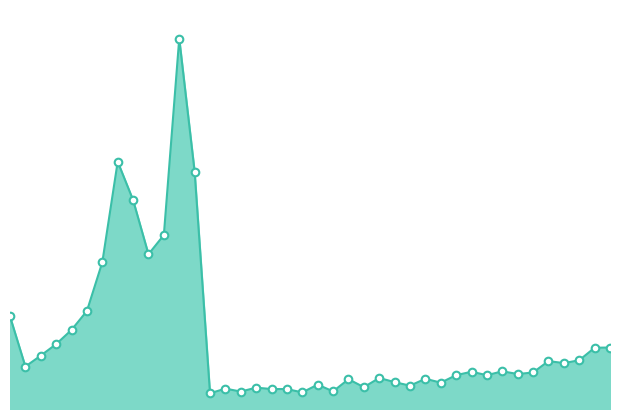

Is this an area chart (filled region under the line)?

Yes